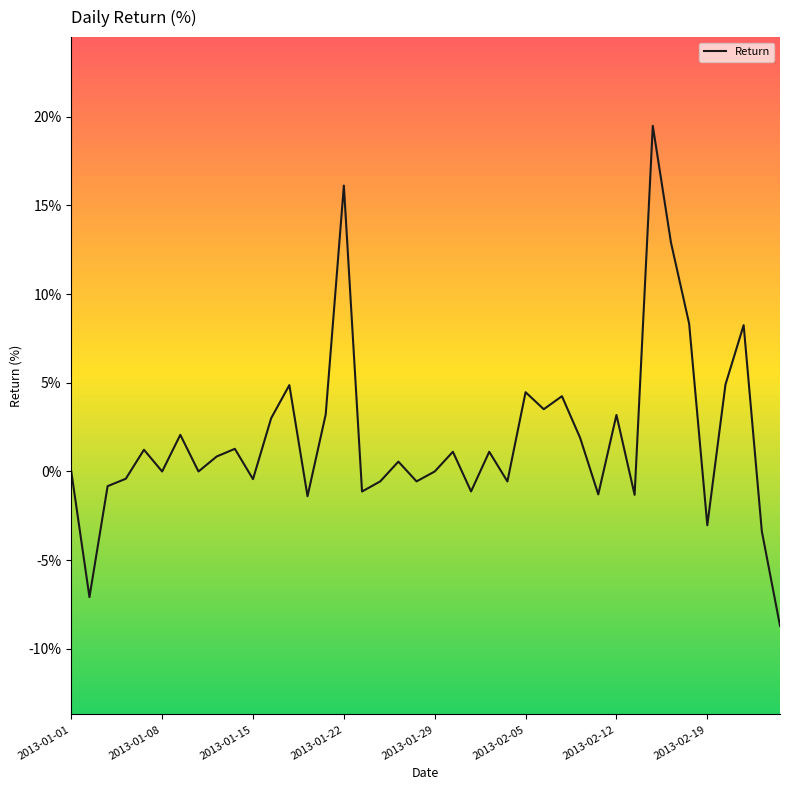

What is the maximum value shown in the chart?

19.5